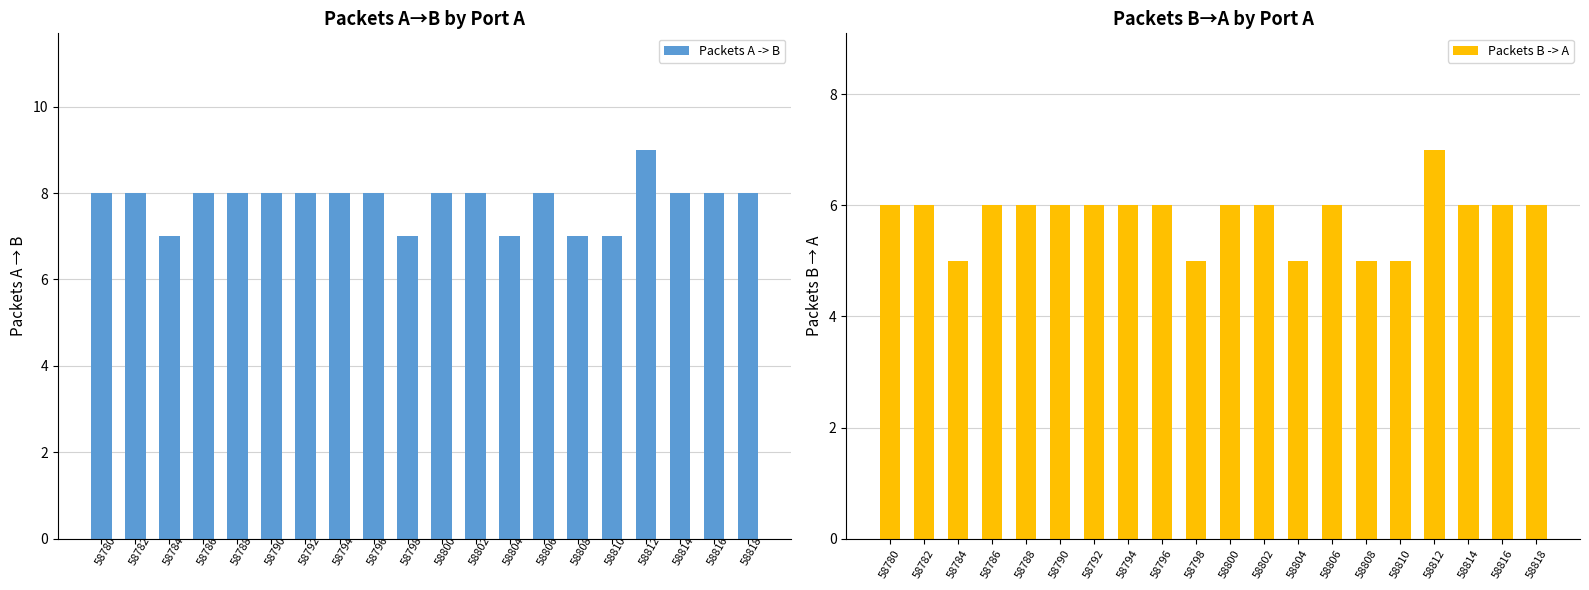

How many values in the Packets B -> A series are below 6?

5